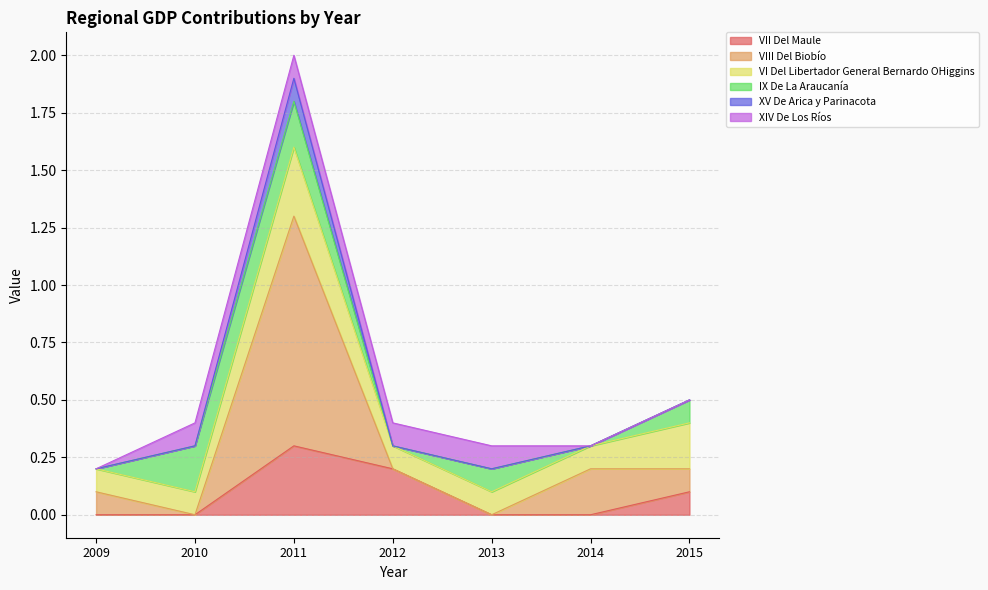

What is the total value across all series at 2012?

0.4